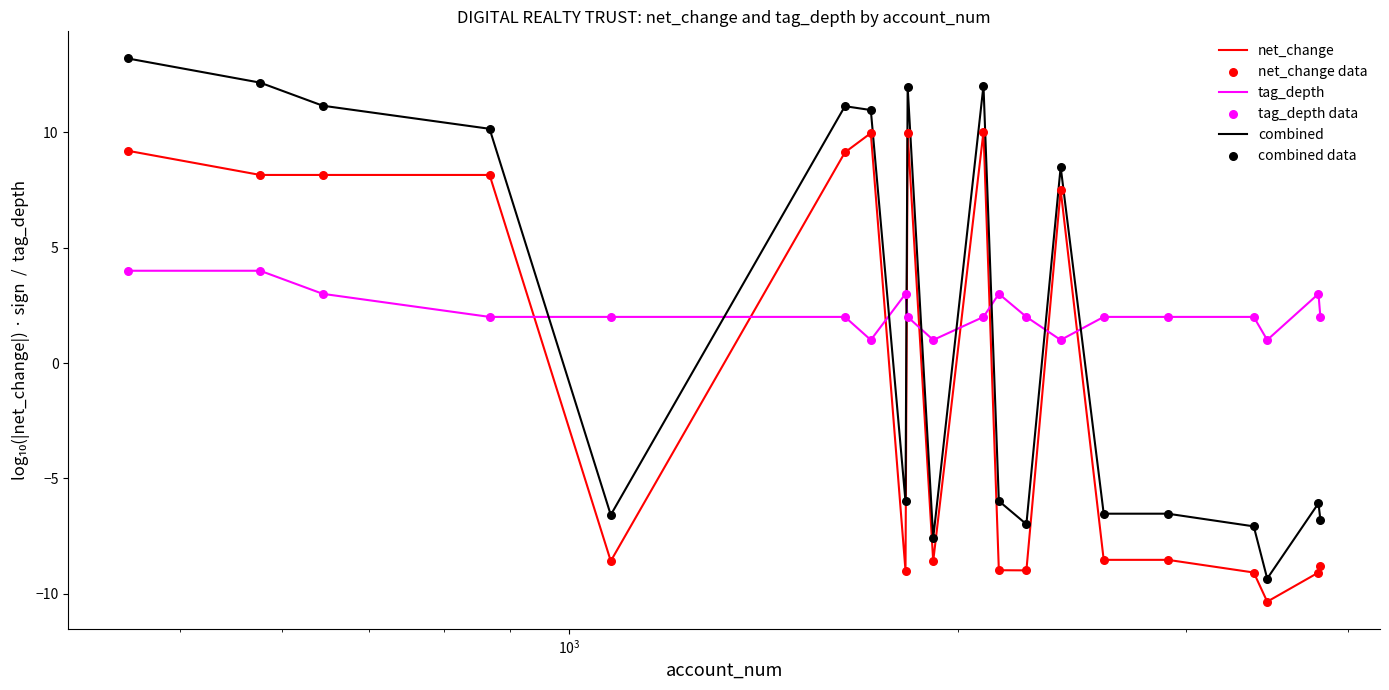

How many times do net_change and tag_depth cross each other?

9